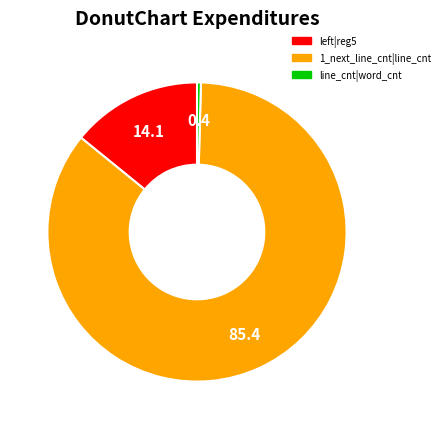

Which slice is the smallest?

line_cnt|word_cnt